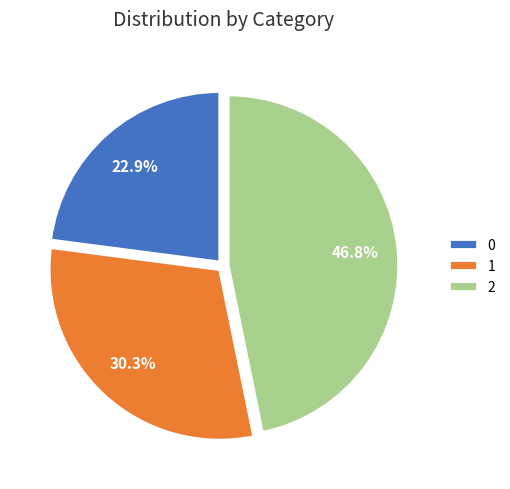

Is there any slice that represents more than half of the pie?

No